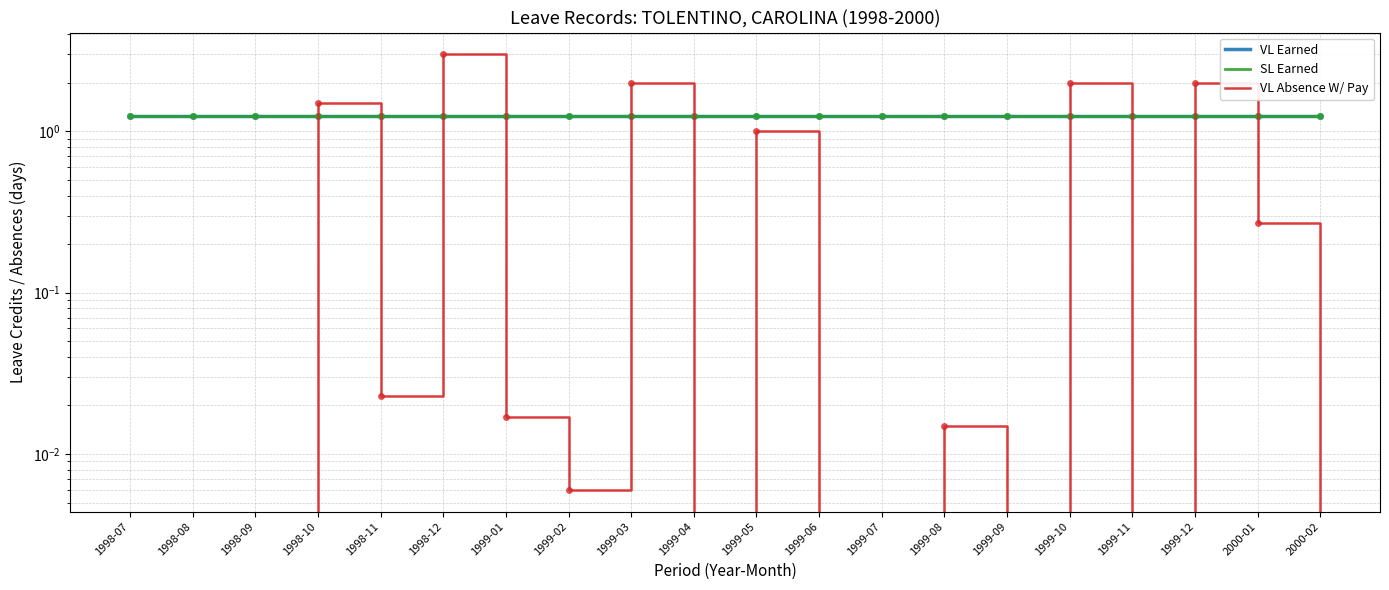

The SL Earned series shows 1.2 at 1999-08. True or false?

True